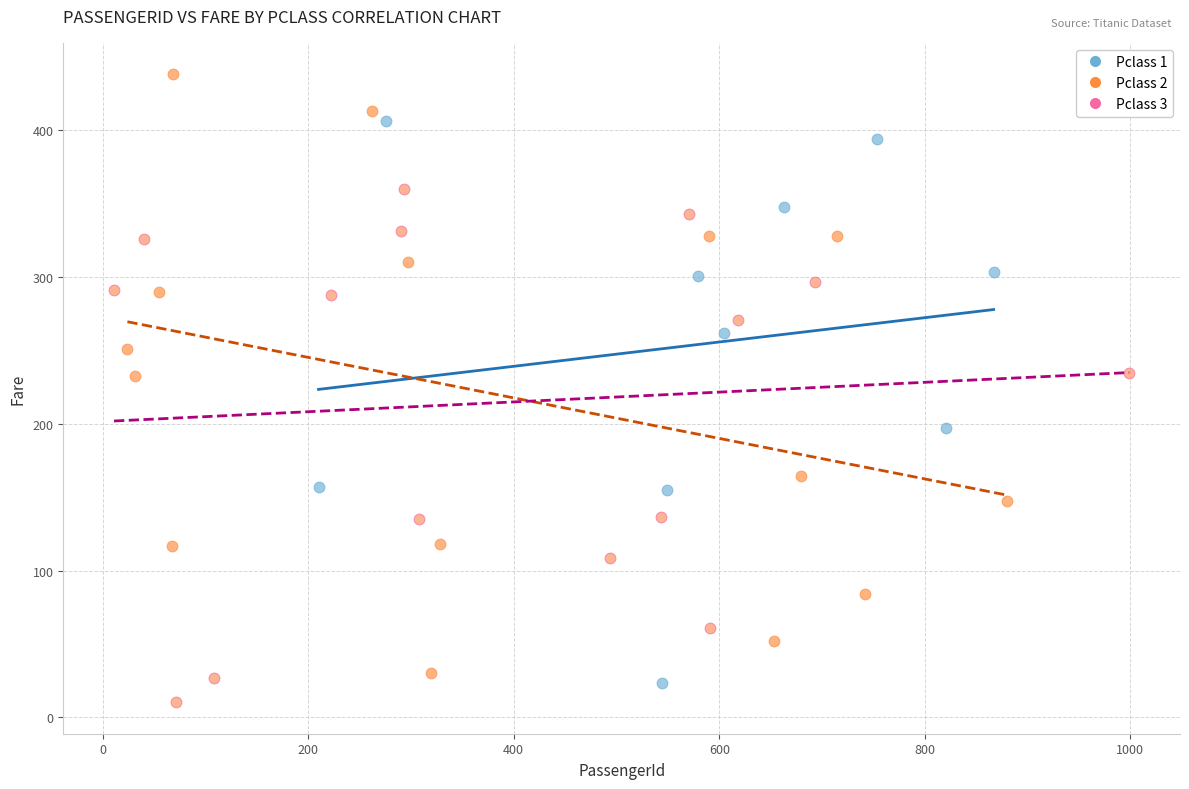

Which series contains the highest Y value?

Pclass 2